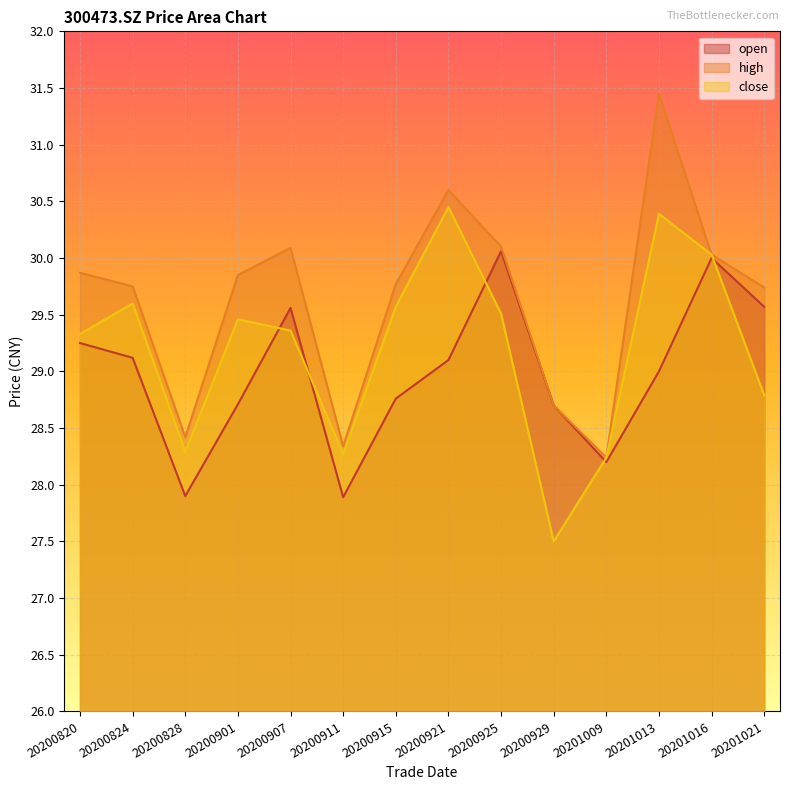

Reading left to right, list all the values displayed in this chart.

open: 20200820=29.2	20200824=29.1	20200828=27.9	20200901=28.7	20200907=29.6	20200911=27.9	20200915=28.8	20200921=29.1	20200925=30.1	20200929=28.7	20201009=28.2	20201013=29.0	20201016=30.0	20201021=29.6
high: 20200820=29.9	20200824=29.8	20200828=28.4	20200901=29.9	20200907=30.1	20200911=28.3	20200915=29.8	20200921=30.6	20200925=30.1	20200929=28.7	20201009=28.2	20201013=31.4	20201016=30.0	20201021=29.7
close: 20200820=29.3	20200824=29.6	20200828=28.3	20200901=29.5	20200907=29.4	20200911=28.3	20200915=29.6	20200921=30.4	20200925=29.5	20200929=27.5	20201009=28.2	20201013=30.4	20201016=30.0	20201021=28.8